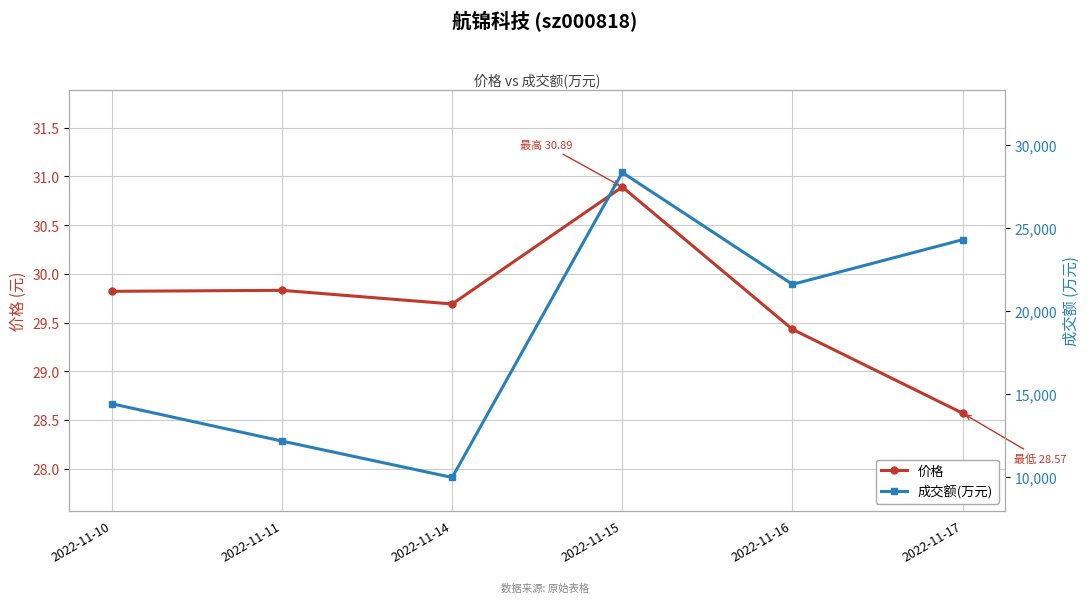

True or false: 成交额(万元) and 价格 intersect in this chart.

False